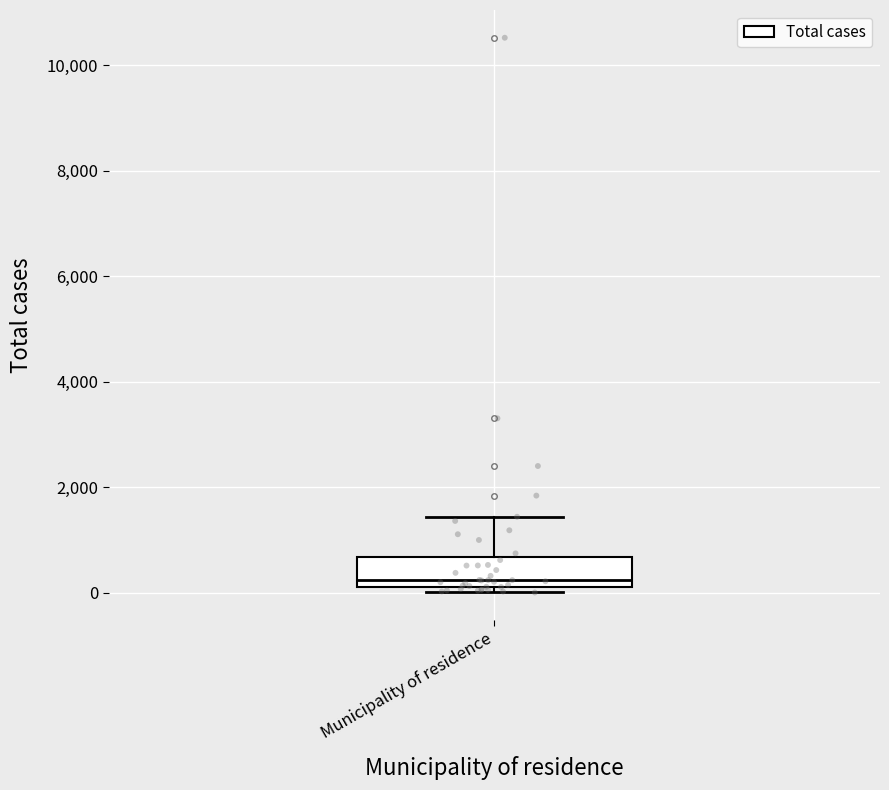

Transcribe this box plot: give where the median line is, the range the box spans, and where the two whiskers end, as read against the y-axis. The values are not printed on the chart, so give them approximately, as read against the axis.

median 200 (just above the box's lower edge), box 200 to 600, whiskers 0 to 1400